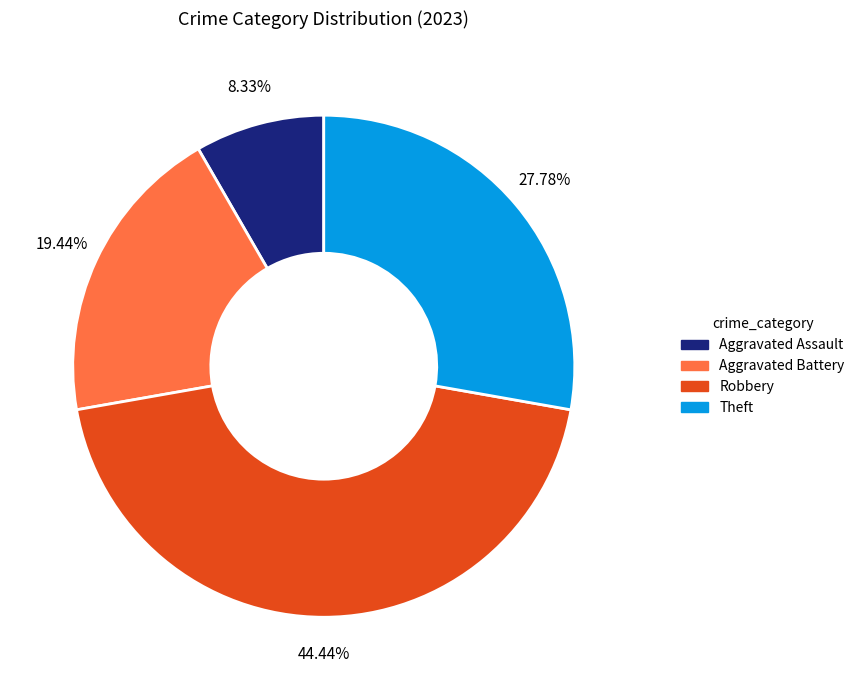

Is there any slice that represents more than half of the pie?

No